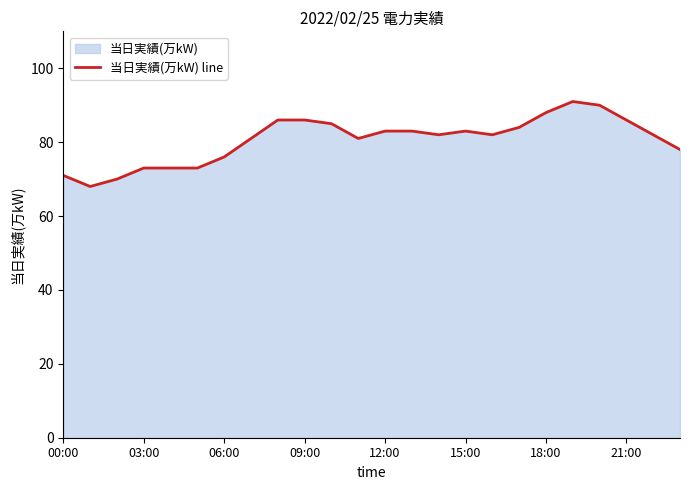

Between 12:00 and 03:00, which is larger?

12:00